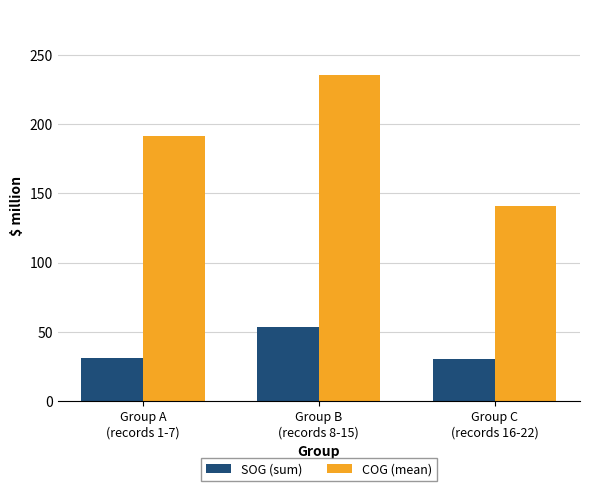

What is the sum of the SOG (sum) values at Group B
(records 8-15) and Group C
(records 16-22)?

83.8